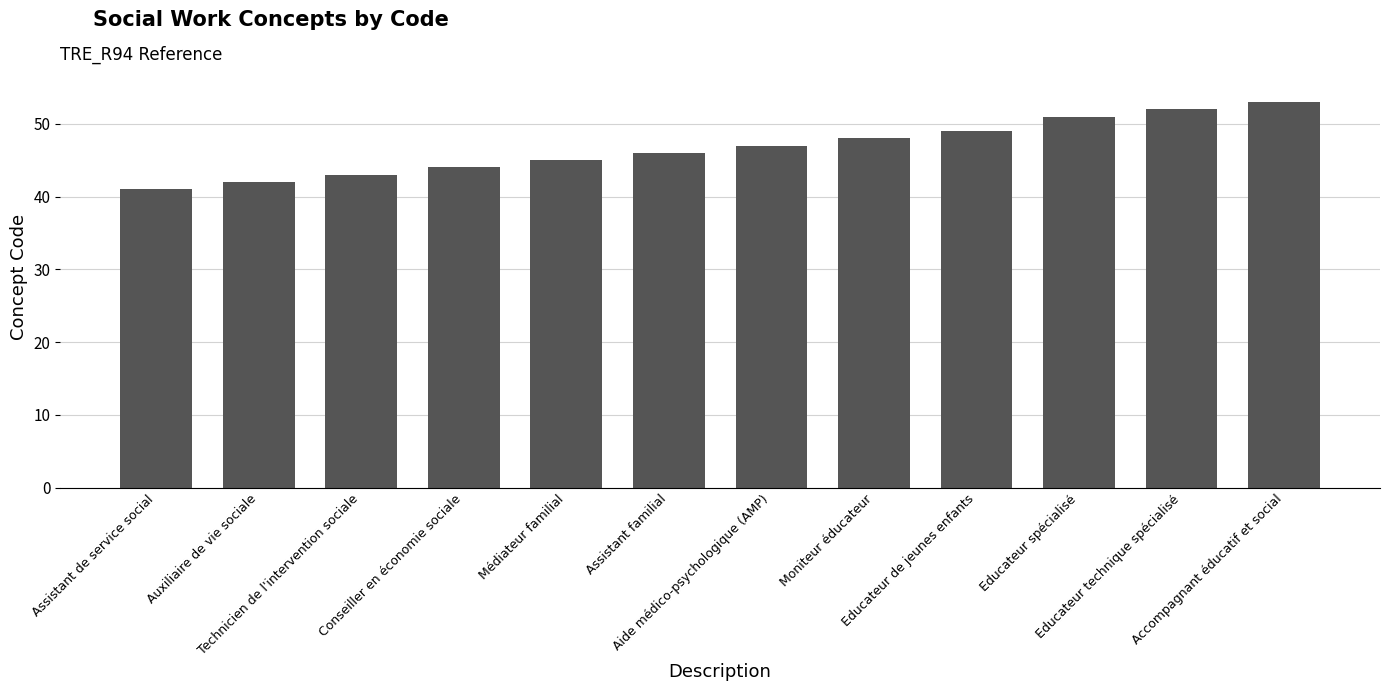

What is the sum of the values at Médiateur familial and Auxiliaire de vie sociale?

87